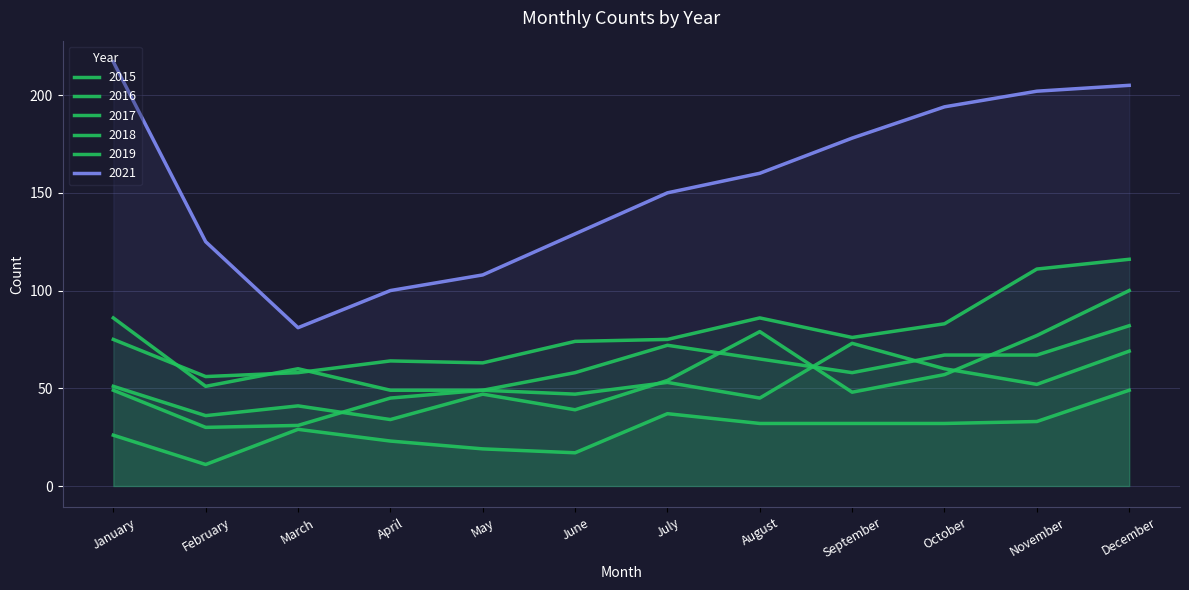

At which label is 2018 closest to 67?

October